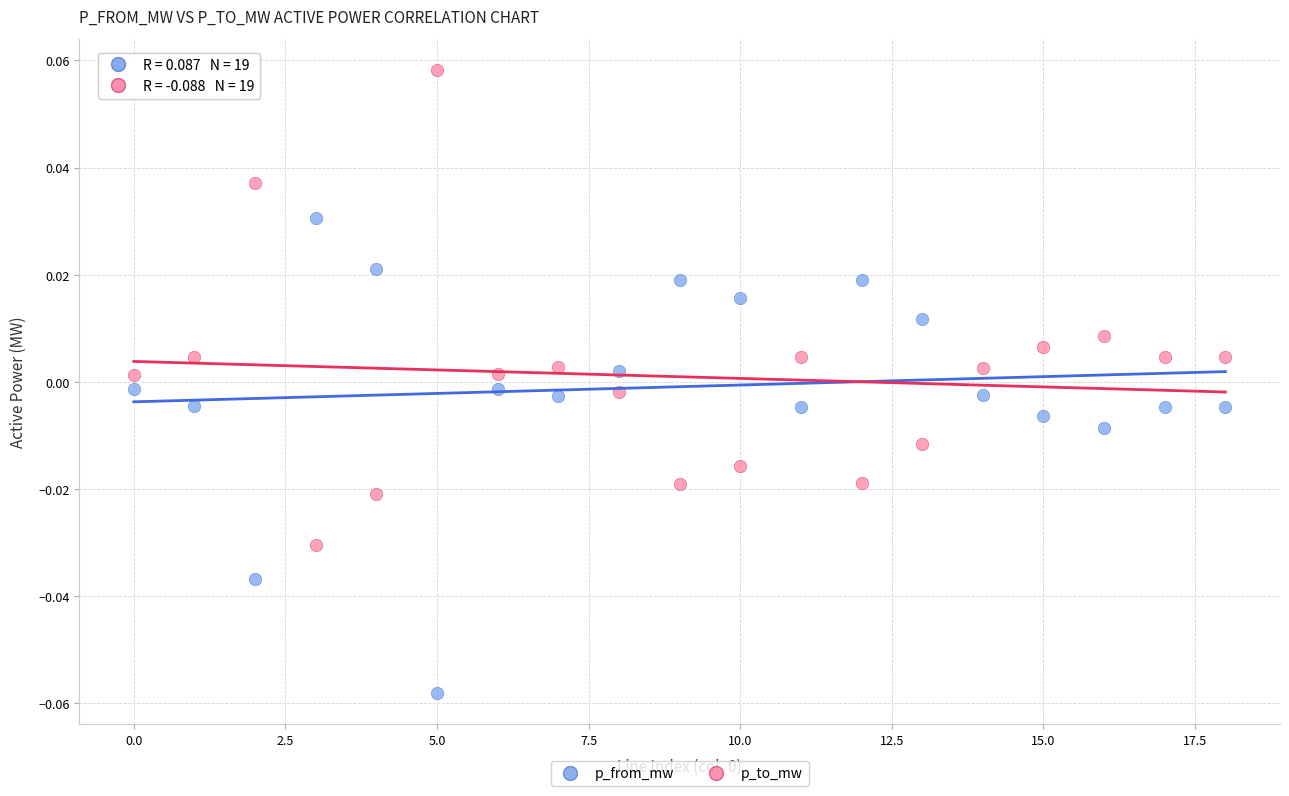

Which series contains the lowest Y value?

p_from_mw